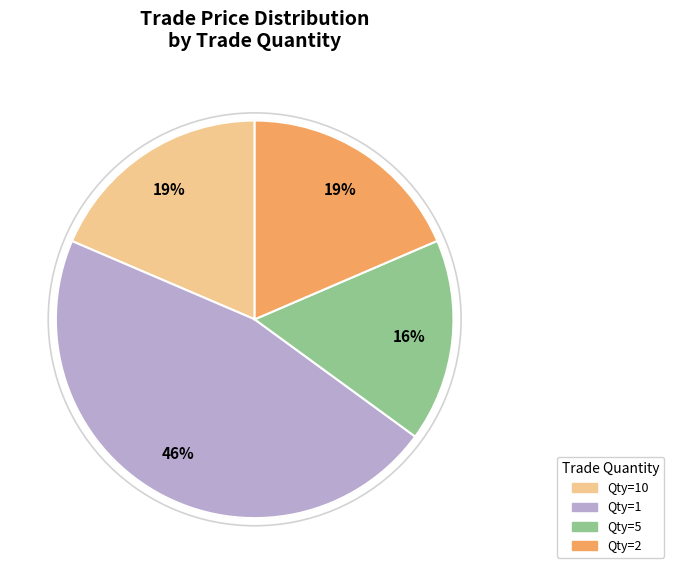

Combined, do 1 and 1 account for over 50%?

No